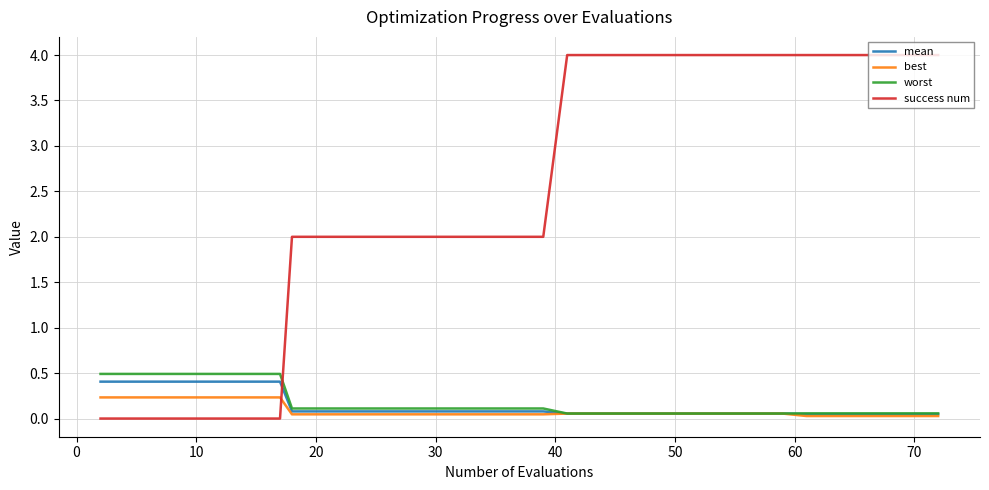

What is the difference between the maximum and second lowest values in the worst series?

0.4